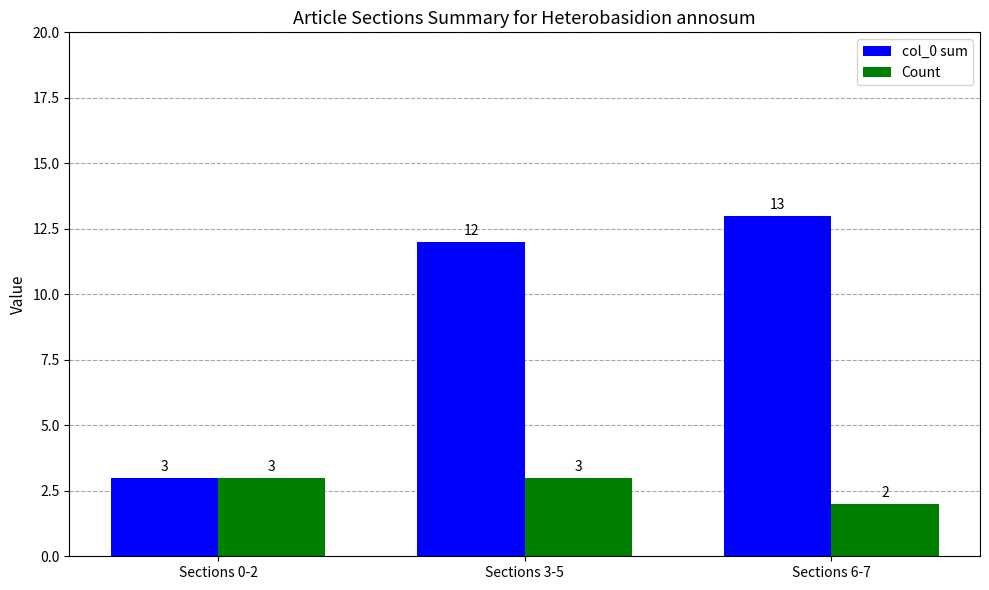

What is the value of the col_0 sum bar at the 2nd from the left?

12